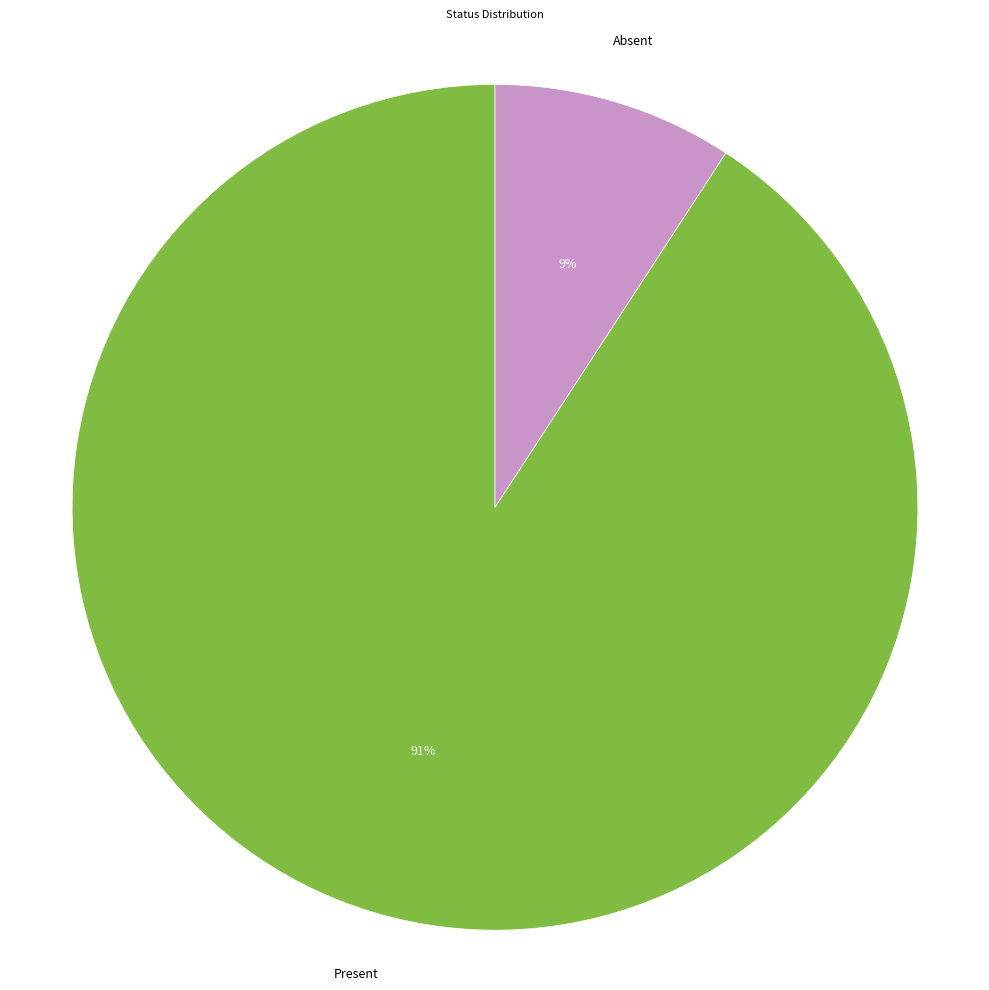

How many slices are in this pie chart?

2